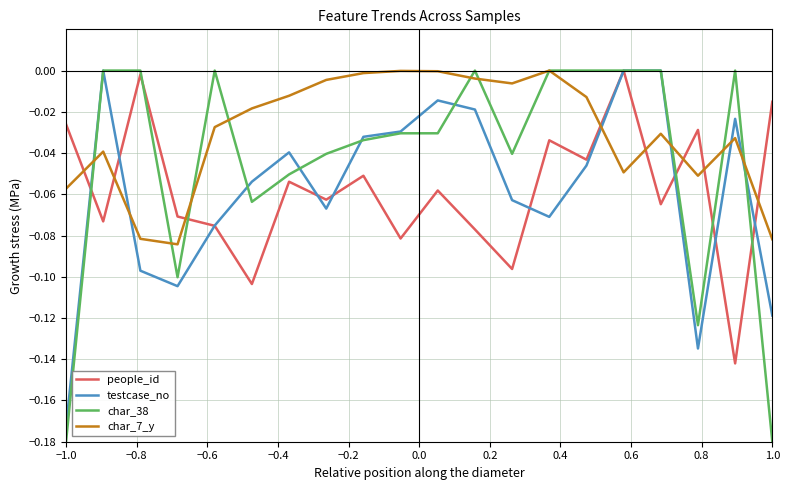

True or false: testcase_no and char_7_y cross at least once.

True